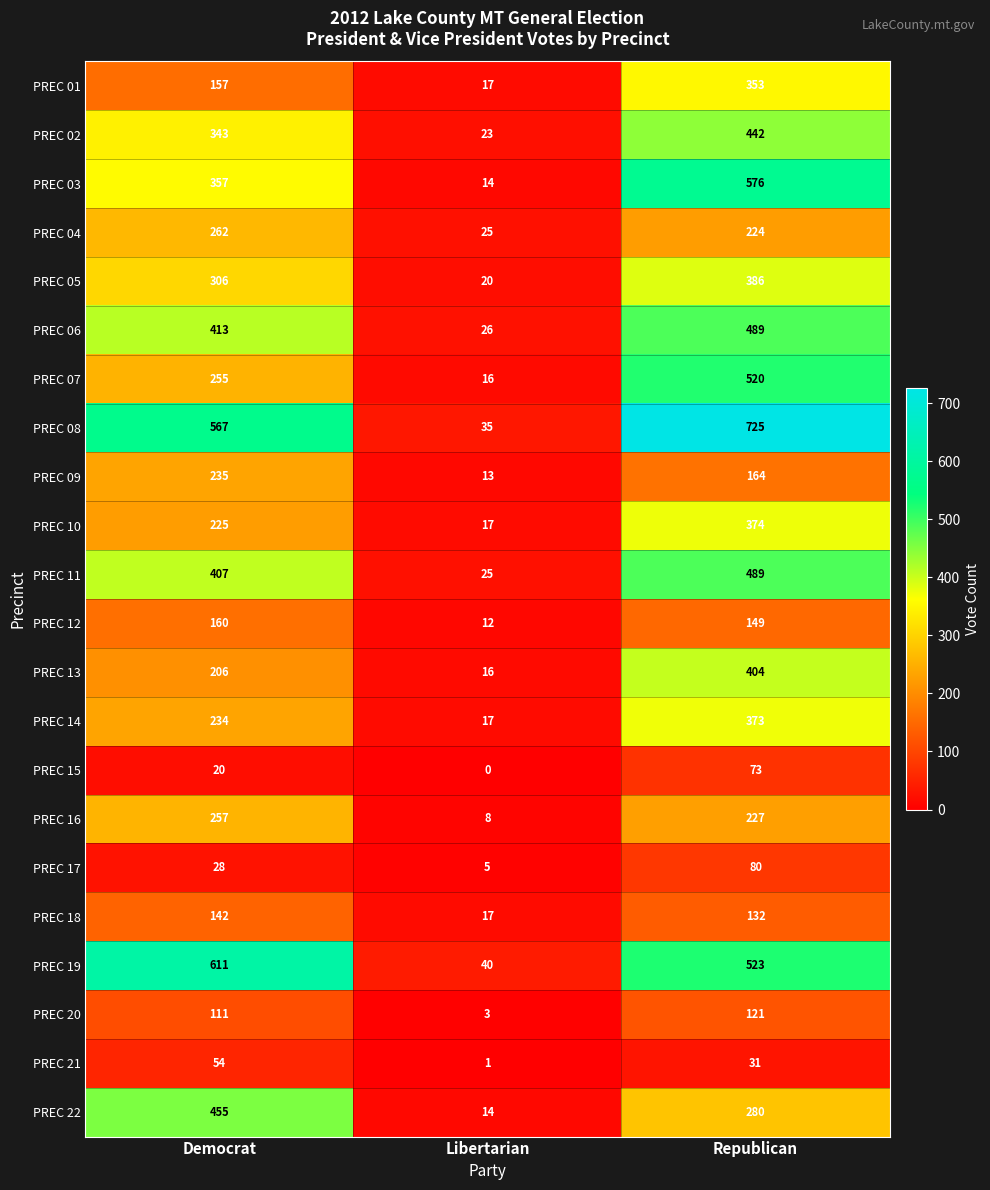

At which category does the chart reach its minimum across all series?

Libertarian